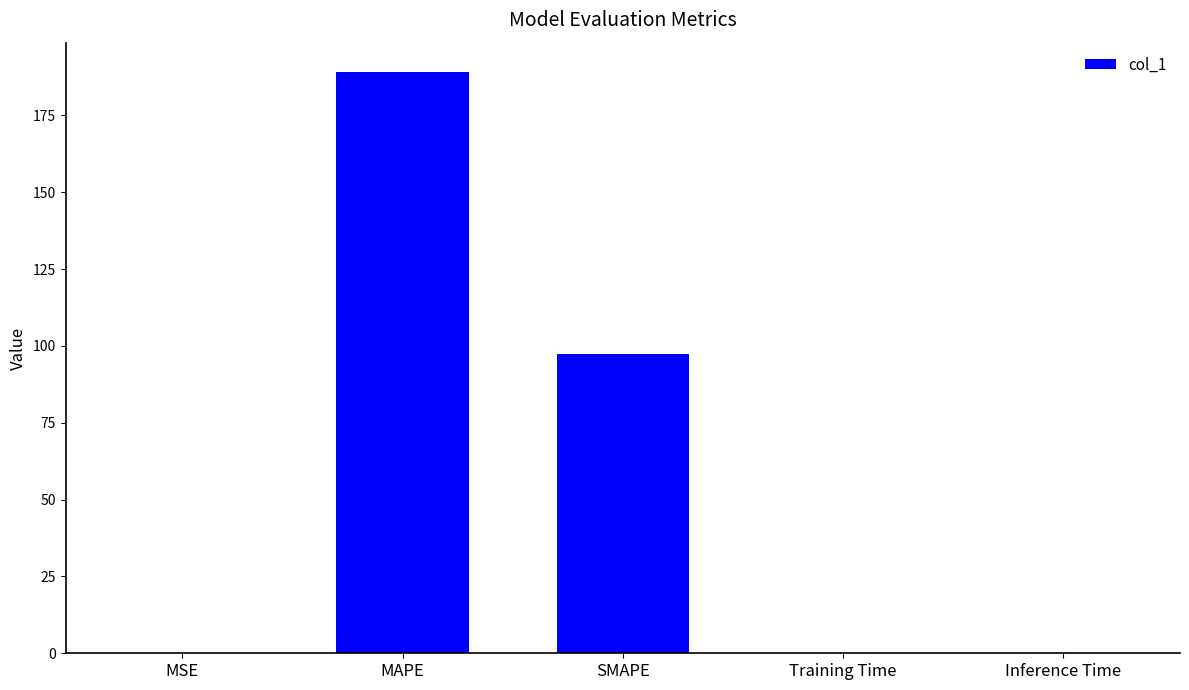

True or false: the data shows 0.0 at Inference Time.

True